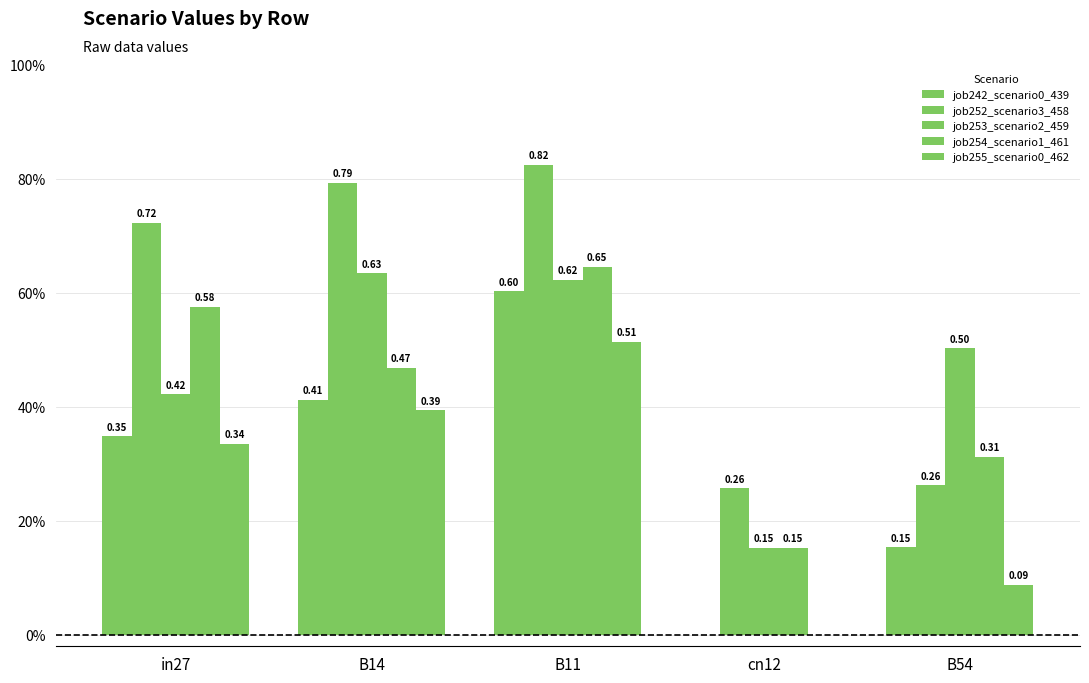

Read the job253_scenario2_459 value at B54.

0.5